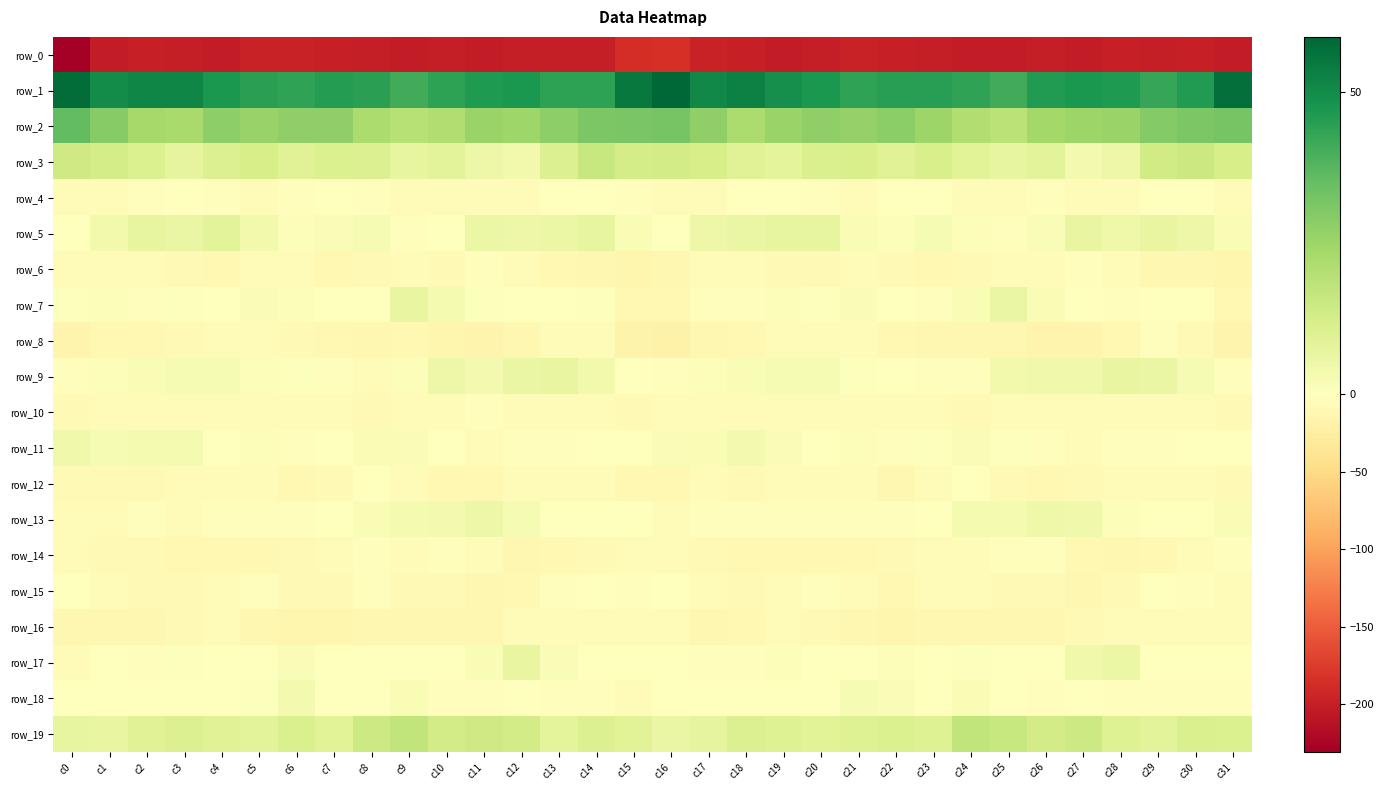

At which category is the sum across all series the highest?

c14